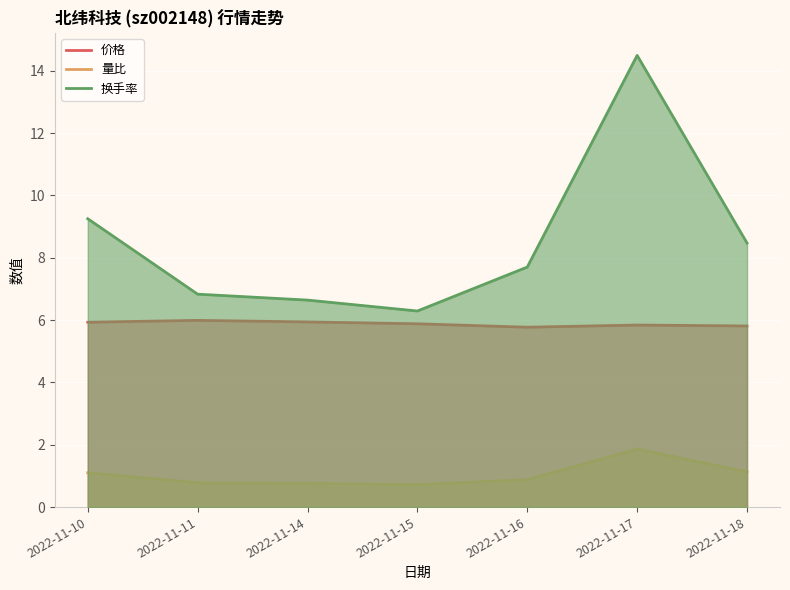

Rank the series at 2022-11-14 from highest to lowest value.

换手率, 价格, 量比